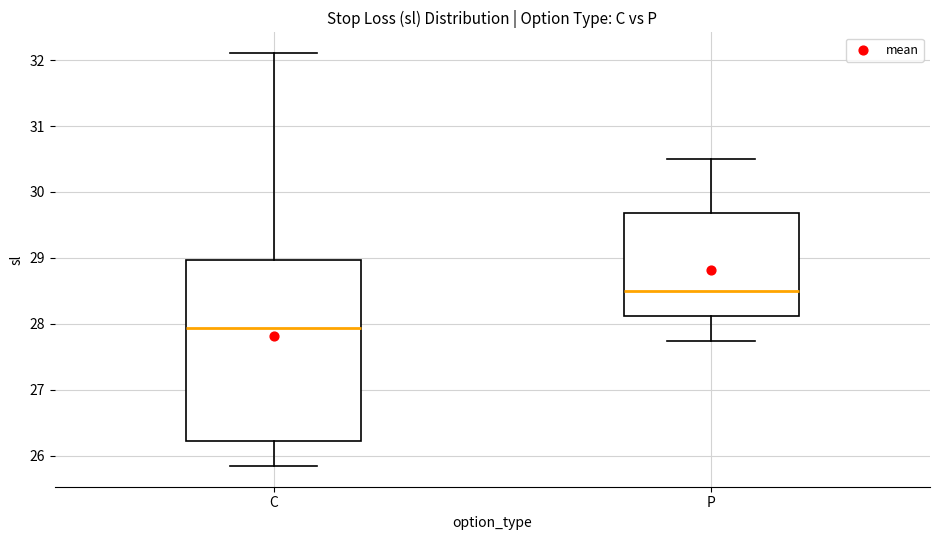

Reading left to right, read every box against the y-axis: the position of its median line, the range the box covers, and the ends of its whiskers. The values are not printed on the chart, so give them approximately, as read against the axis.

C: median 27.9, box 26.2 to 29.0, whiskers 25.8 to 32.1
P: median 28.5, box 28.1 to 29.7, whiskers 27.7 to 30.5